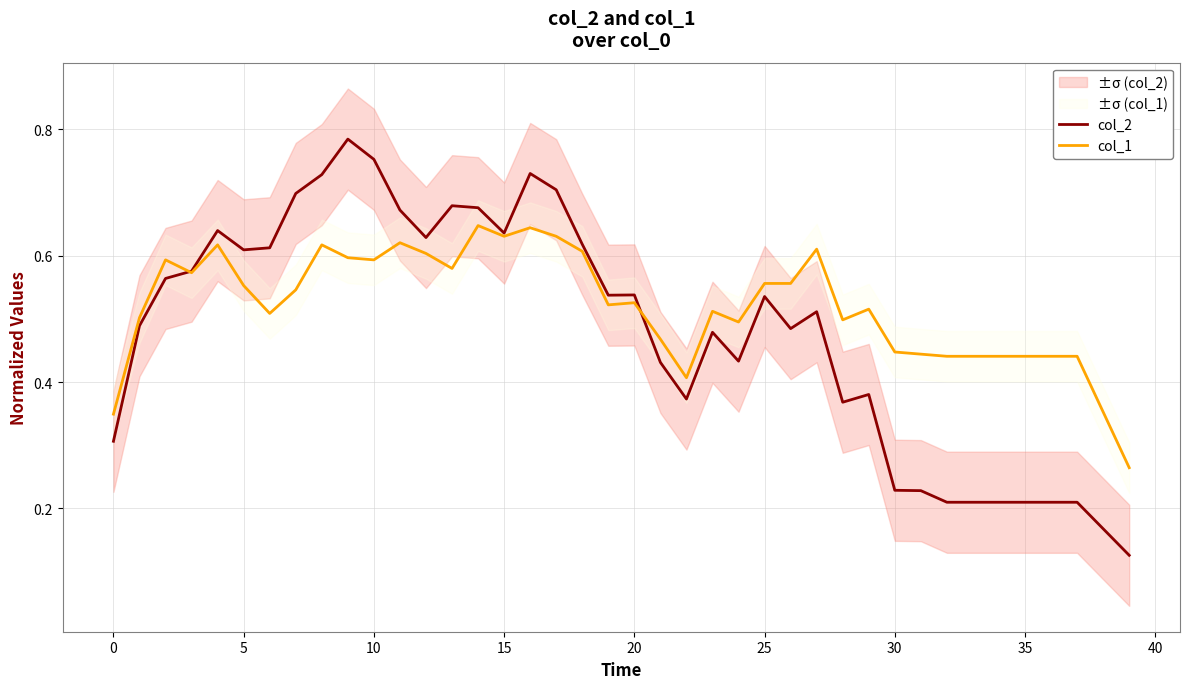

Reading left to right, transcribe all the data shown in this chart.

col_2: 0.3	0.5	0.6	0.6	0.6	0.6	0.6	0.7	0.7	0.8	0.8	0.7	0.6	0.7	0.7	0.6	0.7	0.7	0.6	0.5	0.5	0.4	0.4	0.5	0.4	0.5	0.5	0.5	0.4	0.4	0.2	0.2	0.2	0.2	0.2	0.2	0.2	0.2	0.2	0.1
col_1: 0.3	0.5	0.6	0.6	0.6	0.6	0.5	0.5	0.6	0.6	0.6	0.6	0.6	0.6	0.6	0.6	0.6	0.6	0.6	0.5	0.5	0.5	0.4	0.5	0.5	0.6	0.6	0.6	0.5	0.5	0.4	0.4	0.4	0.4	0.4	0.4	0.4	0.4	0.4	0.3